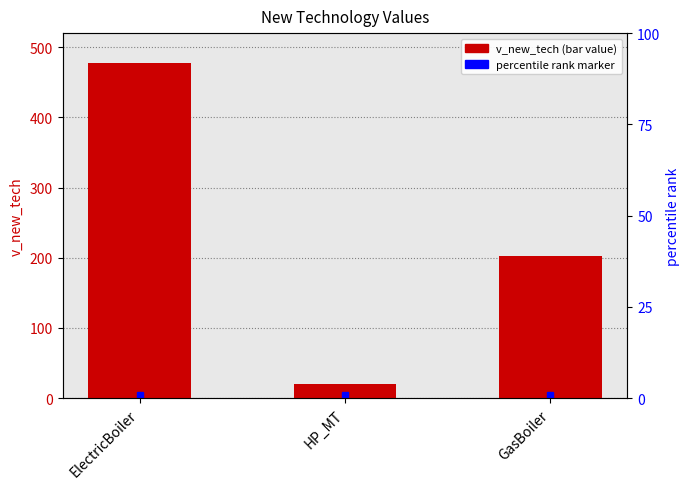

How many series are shown in this chart?

1